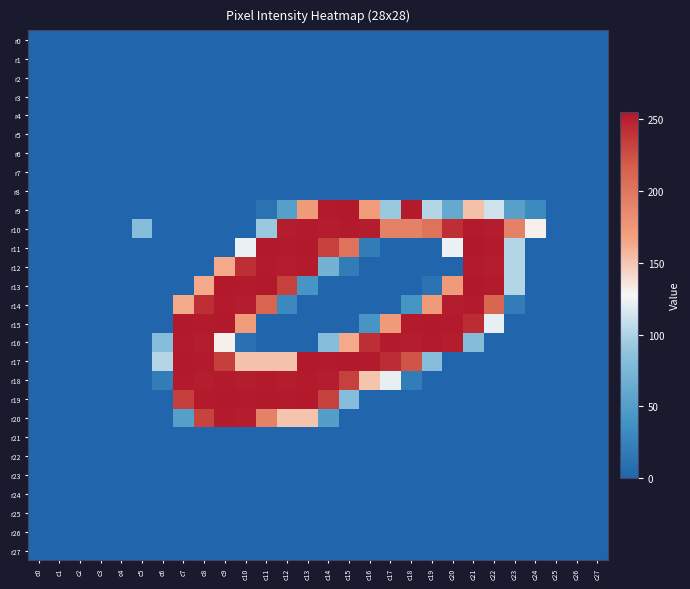

Reading left to right, what are all the values shown in this chart?

r0: c0=0	c1=0	c2=0	c3=0	c4=0	c5=0	c6=0	c7=0	c8=0	c9=0	c10=0	c11=0	c12=0	c13=0	c14=0	c15=0	c16=0	c17=0	c18=0	c19=0	c20=0	c21=0	c22=0	c23=0	c24=0	c25=0	c26=0	c27=0
r1: c0=0	c1=0	c2=0	c3=0	c4=0	c5=0	c6=0	c7=0	c8=0	c9=0	c10=0	c11=0	c12=0	c13=0	c14=0	c15=0	c16=0	c17=0	c18=0	c19=0	c20=0	c21=0	c22=0	c23=0	c24=0	c25=0	c26=0	c27=0
r2: c0=0	c1=0	c2=0	c3=0	c4=0	c5=0	c6=0	c7=0	c8=0	c9=0	c10=0	c11=0	c12=0	c13=0	c14=0	c15=0	c16=0	c17=0	c18=0	c19=0	c20=0	c21=0	c22=0	c23=0	c24=0	c25=0	c26=0	c27=0
r3: c0=0	c1=0	c2=0	c3=0	c4=0	c5=0	c6=0	c7=0	c8=0	c9=0	c10=0	c11=0	c12=0	c13=0	c14=0	c15=0	c16=0	c17=0	c18=0	c19=0	c20=0	c21=0	c22=0	c23=0	c24=0	c25=0	c26=0	c27=0
r4: c0=0	c1=0	c2=0	c3=0	c4=0	c5=0	c6=0	c7=0	c8=0	c9=0	c10=0	c11=0	c12=0	c13=0	c14=0	c15=0	c16=0	c17=0	c18=0	c19=0	c20=0	c21=0	c22=0	c23=0	c24=0	c25=0	c26=0	c27=0
r5: c0=0	c1=0	c2=0	c3=0	c4=0	c5=0	c6=0	c7=0	c8=0	c9=0	c10=0	c11=0	c12=0	c13=0	c14=0	c15=0	c16=0	c17=0	c18=0	c19=0	c20=0	c21=0	c22=0	c23=0	c24=0	c25=0	c26=0	c27=0
r6: c0=0	c1=0	c2=0	c3=0	c4=0	c5=0	c6=0	c7=0	c8=0	c9=0	c10=0	c11=0	c12=0	c13=0	c14=0	c15=0	c16=0	c17=0	c18=0	c19=0	c20=0	c21=0	c22=0	c23=0	c24=0	c25=0	c26=0	c27=0
r7: c0=0	c1=0	c2=0	c3=0	c4=0	c5=0	c6=0	c7=0	c8=0	c9=0	c10=0	c11=0	c12=0	c13=0	c14=0	c15=0	c16=0	c17=0	c18=0	c19=0	c20=0	c21=0	c22=0	c23=0	c24=0	c25=0	c26=0	c27=0
r8: c0=0	c1=0	c2=0	c3=0	c4=0	c5=0	c6=0	c7=0	c8=0	c9=0	c10=0	c11=0	c12=0	c13=0	c14=0	c15=0	c16=0	c17=0	c18=0	c19=0	c20=0	c21=0	c22=0	c23=0	c24=0	c25=0	c26=0	c27=0
r9: c0=0	c1=0	c2=0	c3=0	c4=0	c5=0	c6=0	c7=0	c8=0	c9=0	c10=0	c11=11	c12=51	c13=173	c14=253	c15=254	c16=172	c17=92	c18=253	c19=102	c20=61	c21=153	c22=112	c23=52	c24=31	c25=0	c26=0	c27=0
r10: c0=0	c1=0	c2=0	c3=0	c4=0	c5=82	c6=0	c7=0	c8=0	c9=0	c10=0	c11=92	c12=252	c13=253	c14=252	c15=253	c16=252	c17=192	c18=192	c19=203	c20=243	c21=253	c22=252	c23=192	c24=131	c25=0	c26=0	c27=0
r11: c0=0	c1=0	c2=0	c3=0	c4=0	c5=0	c6=0	c7=0	c8=0	c9=0	c10=123	c11=254	c12=253	c13=254	c14=233	c15=203	c16=20	c17=0	c18=0	c19=0	c20=123	c21=255	c22=253	c23=102	c24=0	c25=0	c26=0	c27=0
r12: c0=0	c1=0	c2=0	c3=0	c4=0	c5=0	c6=0	c7=0	c8=0	c9=163	c10=243	c11=253	c12=252	c13=253	c14=70	c15=20	c16=0	c17=0	c18=0	c19=0	c20=0	c21=253	c22=252	c23=102	c24=0	c25=0	c26=0	c27=0
r13: c0=0	c1=0	c2=0	c3=0	c4=0	c5=0	c6=0	c7=0	c8=163	c9=254	c10=253	c11=254	c12=233	c13=41	c14=0	c15=0	c16=0	c17=0	c18=0	c19=11	c20=173	c21=255	c22=253	c23=102	c24=0	c25=0	c26=0	c27=0
r14: c0=0	c1=0	c2=0	c3=0	c4=0	c5=0	c6=0	c7=163	c8=243	c9=253	c10=252	c11=213	c12=30	c13=0	c14=0	c15=0	c16=0	c17=0	c18=41	c19=173	c20=252	c21=253	c22=212	c23=20	c24=0	c25=0	c26=0	c27=0
r15: c0=0	c1=0	c2=0	c3=0	c4=0	c5=0	c6=0	c7=254	c8=253	c9=254	c10=172	c11=0	c12=0	c13=0	c14=0	c15=0	c16=41	c17=173	c18=253	c19=254	c20=253	c21=244	c22=122	c23=0	c24=0	c25=0	c26=0	c27=0
r16: c0=0	c1=0	c2=0	c3=0	c4=0	c5=0	c6=82	c7=253	c8=252	c9=131	c10=10	c11=0	c12=0	c13=0	c14=82	c15=163	c16=243	c17=253	c18=252	c19=253	c20=252	c21=81	c22=0	c23=0	c24=0	c25=0	c26=0	c27=0
r17: c0=0	c1=0	c2=0	c3=0	c4=0	c5=0	c6=102	c7=254	c8=253	c9=234	c10=152	c11=152	c12=152	c13=254	c14=253	c15=254	c16=253	c17=244	c18=223	c19=82	c20=0	c21=0	c22=0	c23=0	c24=0	c25=0	c26=0	c27=0
r18: c0=0	c1=0	c2=0	c3=0	c4=0	c5=0	c6=20	c7=253	c8=252	c9=253	c10=252	c11=253	c12=252	c13=253	c14=252	c15=233	c16=151	c17=122	c18=20	c19=0	c20=0	c21=0	c22=0	c23=0	c24=0	c25=0	c26=0	c27=0
r19: c0=0	c1=0	c2=0	c3=0	c4=0	c5=0	c6=0	c7=234	c8=253	c9=254	c10=253	c11=254	c12=253	c13=254	c14=233	c15=82	c16=0	c17=0	c18=0	c19=0	c20=0	c21=0	c22=0	c23=0	c24=0	c25=0	c26=0	c27=0
r20: c0=0	c1=0	c2=0	c3=0	c4=0	c5=0	c6=0	c7=51	c8=232	c9=253	c10=252	c11=192	c12=151	c13=151	c14=50	c15=0	c16=0	c17=0	c18=0	c19=0	c20=0	c21=0	c22=0	c23=0	c24=0	c25=0	c26=0	c27=0
r21: c0=0	c1=0	c2=0	c3=0	c4=0	c5=0	c6=0	c7=0	c8=0	c9=0	c10=0	c11=0	c12=0	c13=0	c14=0	c15=0	c16=0	c17=0	c18=0	c19=0	c20=0	c21=0	c22=0	c23=0	c24=0	c25=0	c26=0	c27=0
r22: c0=0	c1=0	c2=0	c3=0	c4=0	c5=0	c6=0	c7=0	c8=0	c9=0	c10=0	c11=0	c12=0	c13=0	c14=0	c15=0	c16=0	c17=0	c18=0	c19=0	c20=0	c21=0	c22=0	c23=0	c24=0	c25=0	c26=0	c27=0
r23: c0=0	c1=0	c2=0	c3=0	c4=0	c5=0	c6=0	c7=0	c8=0	c9=0	c10=0	c11=0	c12=0	c13=0	c14=0	c15=0	c16=0	c17=0	c18=0	c19=0	c20=0	c21=0	c22=0	c23=0	c24=0	c25=0	c26=0	c27=0
r24: c0=0	c1=0	c2=0	c3=0	c4=0	c5=0	c6=0	c7=0	c8=0	c9=0	c10=0	c11=0	c12=0	c13=0	c14=0	c15=0	c16=0	c17=0	c18=0	c19=0	c20=0	c21=0	c22=0	c23=0	c24=0	c25=0	c26=0	c27=0
r25: c0=0	c1=0	c2=0	c3=0	c4=0	c5=0	c6=0	c7=0	c8=0	c9=0	c10=0	c11=0	c12=0	c13=0	c14=0	c15=0	c16=0	c17=0	c18=0	c19=0	c20=0	c21=0	c22=0	c23=0	c24=0	c25=0	c26=0	c27=0
r26: c0=0	c1=0	c2=0	c3=0	c4=0	c5=0	c6=0	c7=0	c8=0	c9=0	c10=0	c11=0	c12=0	c13=0	c14=0	c15=0	c16=0	c17=0	c18=0	c19=0	c20=0	c21=0	c22=0	c23=0	c24=0	c25=0	c26=0	c27=0
r27: c0=0	c1=0	c2=0	c3=0	c4=0	c5=0	c6=0	c7=0	c8=0	c9=0	c10=0	c11=0	c12=0	c13=0	c14=0	c15=0	c16=0	c17=0	c18=0	c19=0	c20=0	c21=0	c22=0	c23=0	c24=0	c25=0	c26=0	c27=0